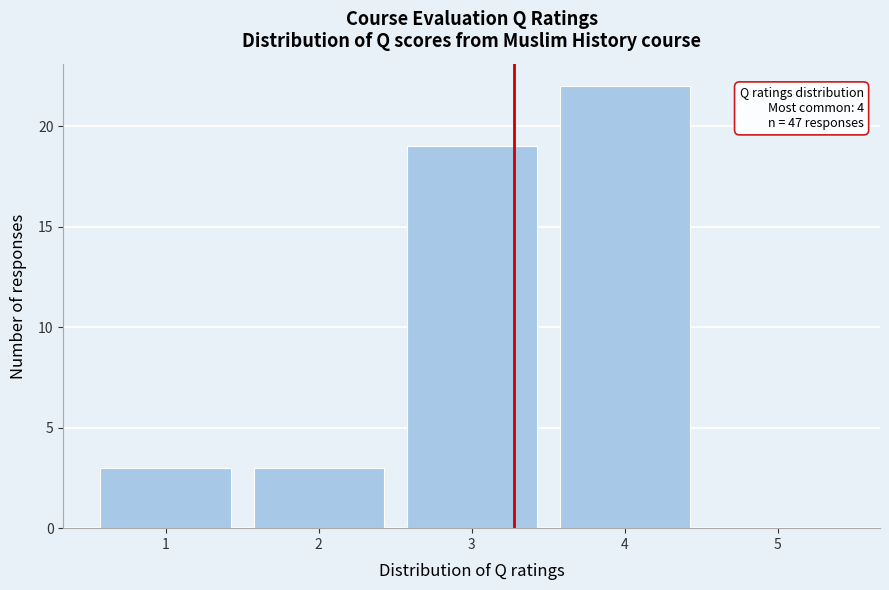

Reading left to right, what are all the values shown in this chart?

1=3	2=3	3=19	4=22	5=0